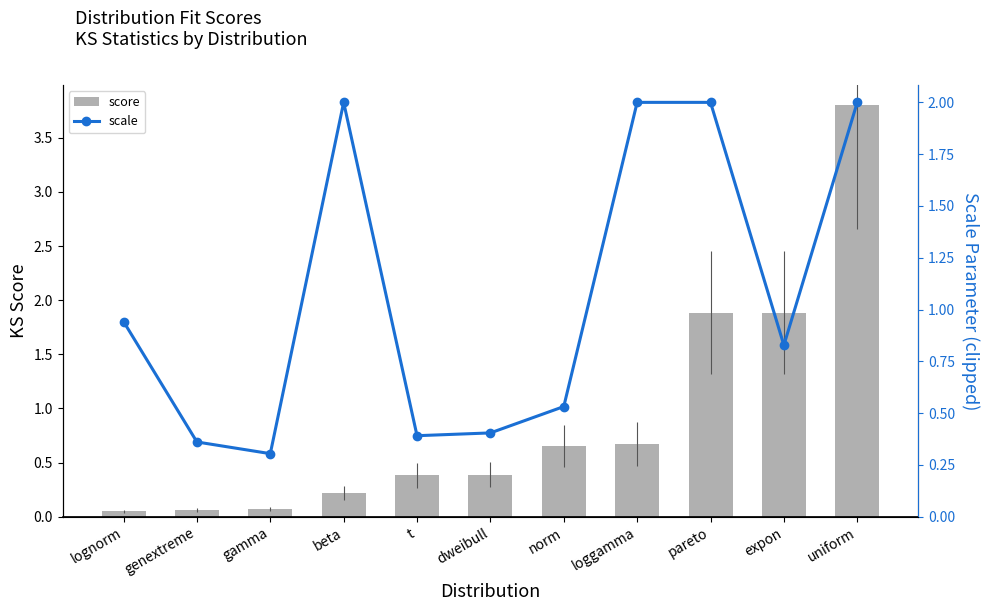

Reading left to right, transcribe all the data shown in this chart.

score: lognorm=0.1	genextreme=0.1	gamma=0.1	beta=0.2	t=0.4	dweibull=0.4	norm=0.7	loggamma=0.7	pareto=1.9	expon=1.9	uniform=3.8
scale: lognorm=0.9	genextreme=0.4	gamma=0.3	beta=2.0	t=0.4	dweibull=0.4	norm=0.5	loggamma=2.0	pareto=2.0	expon=0.8	uniform=2.0